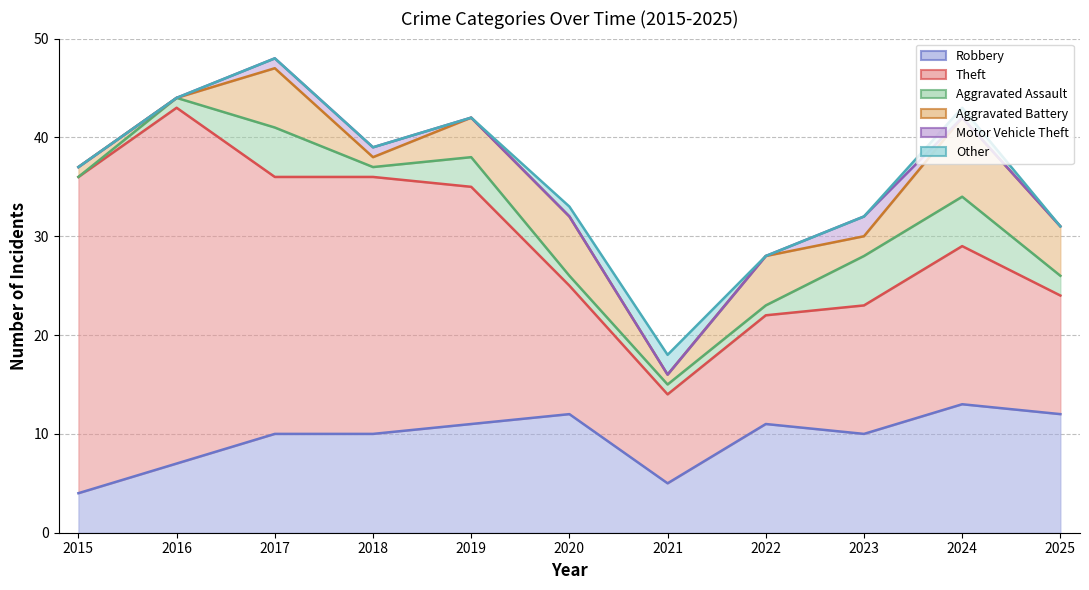

The Other series shows 2 at 2021. True or false?

True